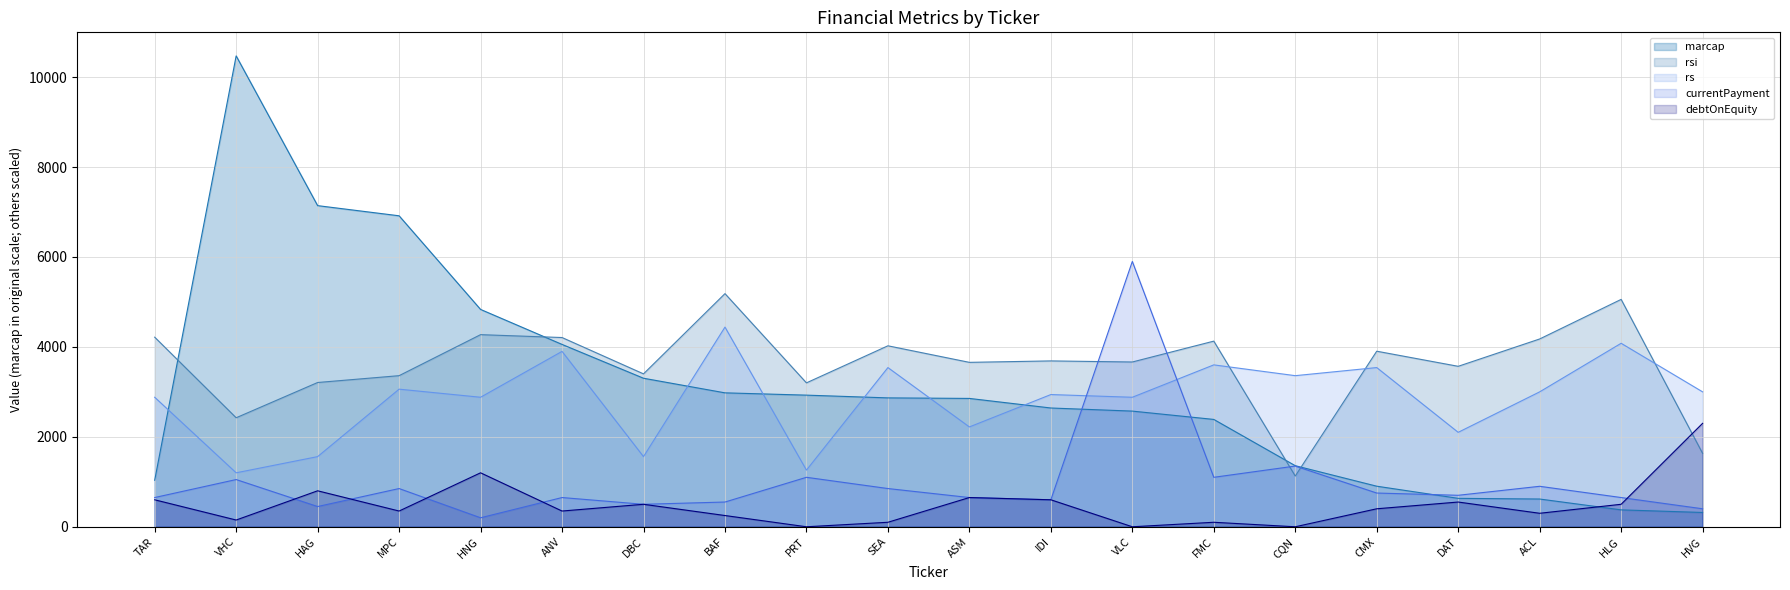

How many intersections are there between marcap and rs?

6